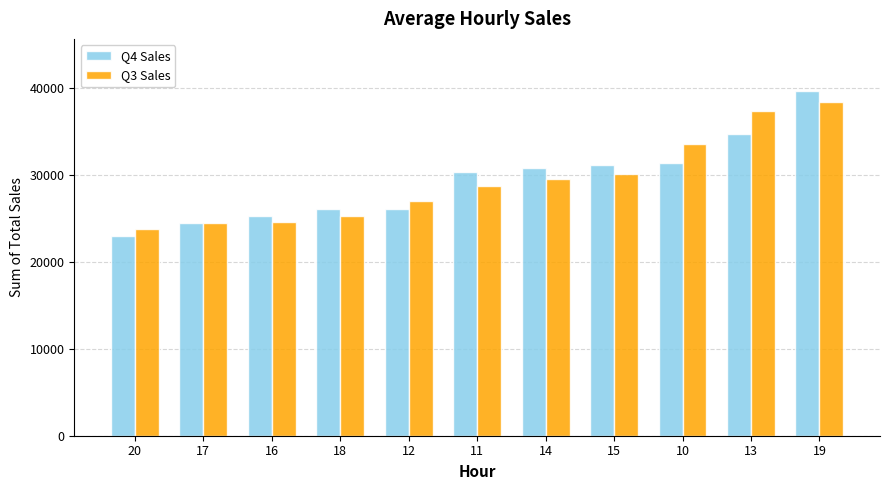

Which series changed the most between 16 and 15?

Q4 Sales